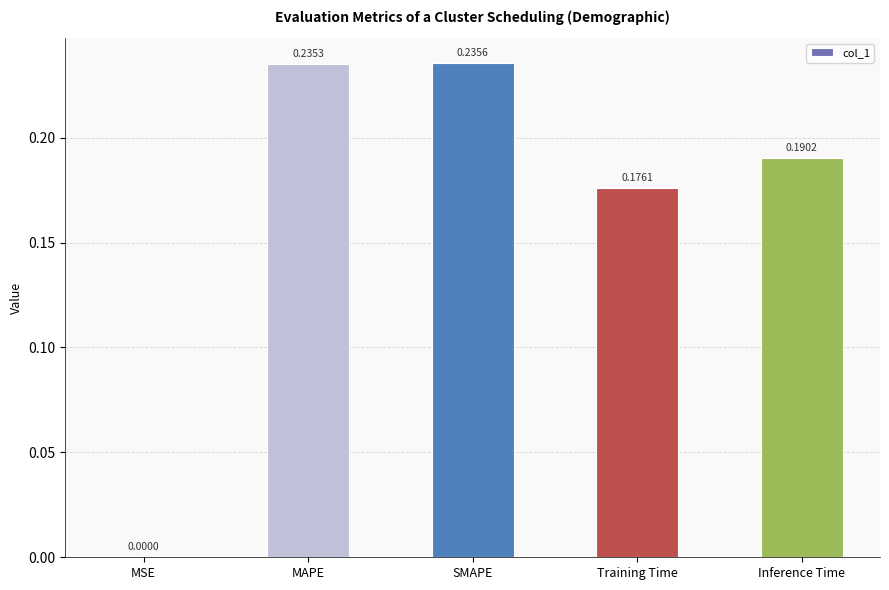

What is the difference between the values at Training Time and MAPE?

0.1